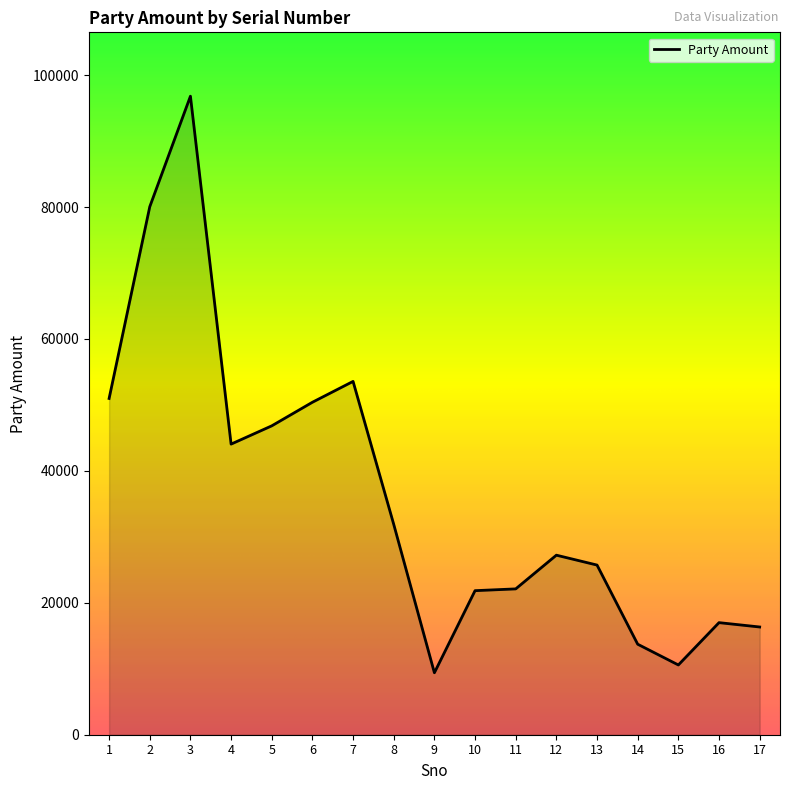

True or false: the data shows 14549 at 10.

False